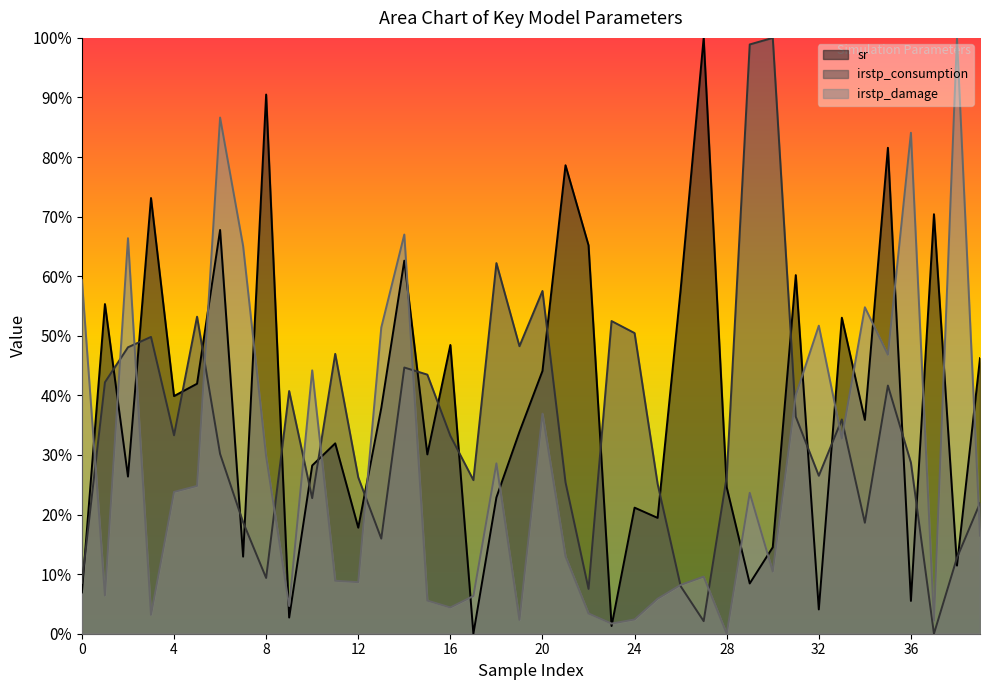

How many lines are shown in the chart?

3